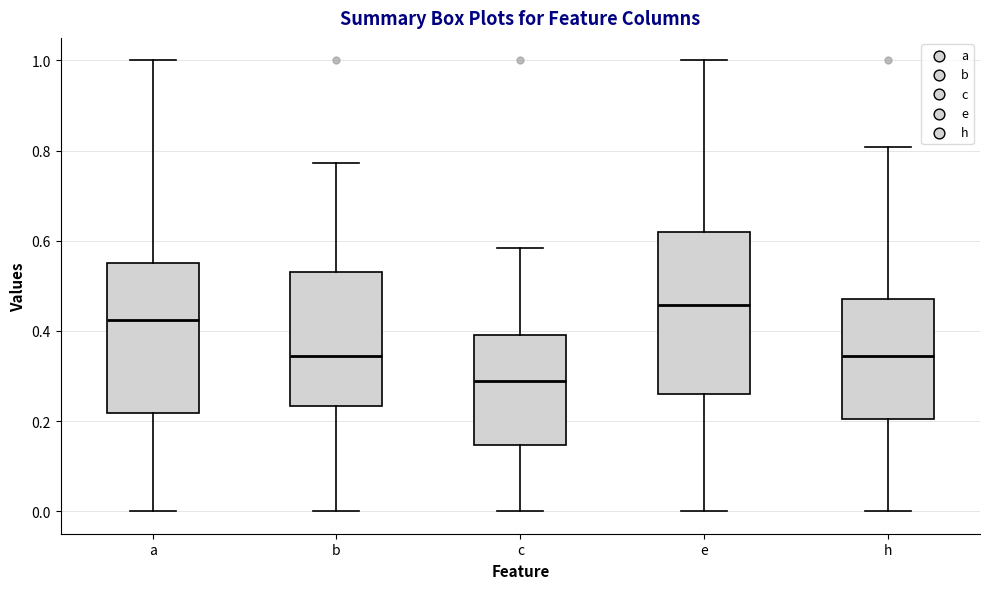

Which box has the lowest median line?

c